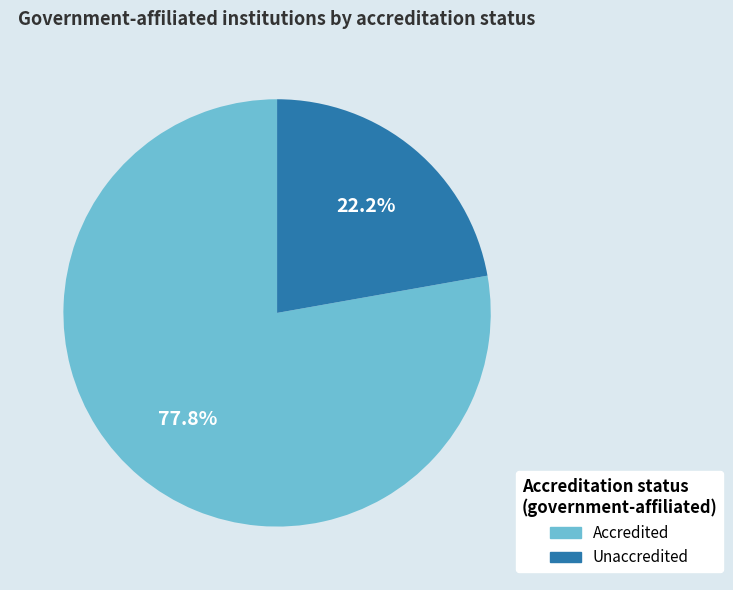

Is it true that Accredited is 67% of the pie?

False